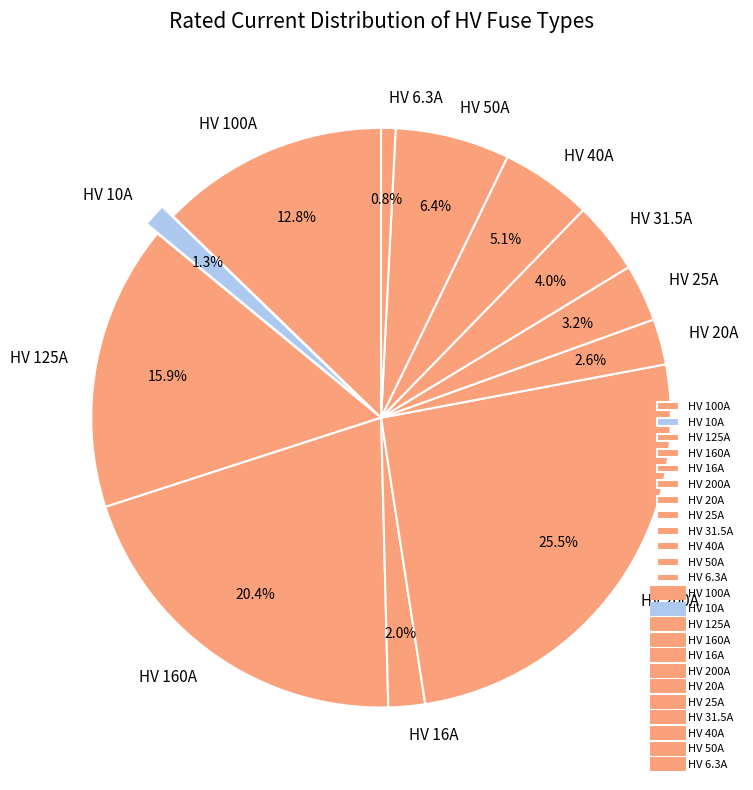

Combined, what portion of the pie is HV 200A and HV 160A?

45.9%